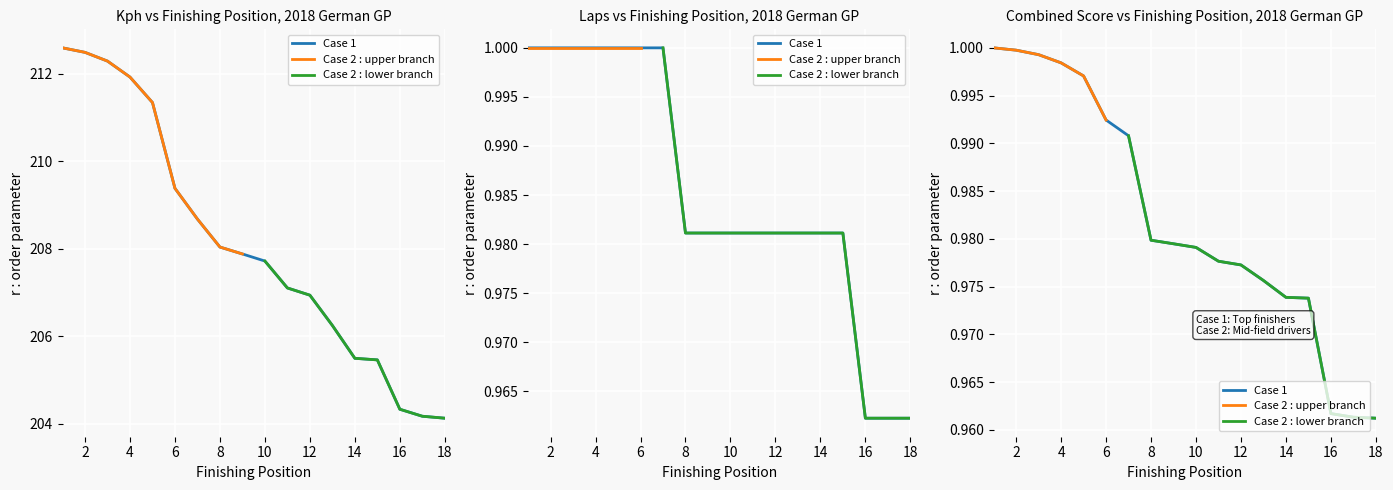

What is the highest value of the Laps series?

1.0